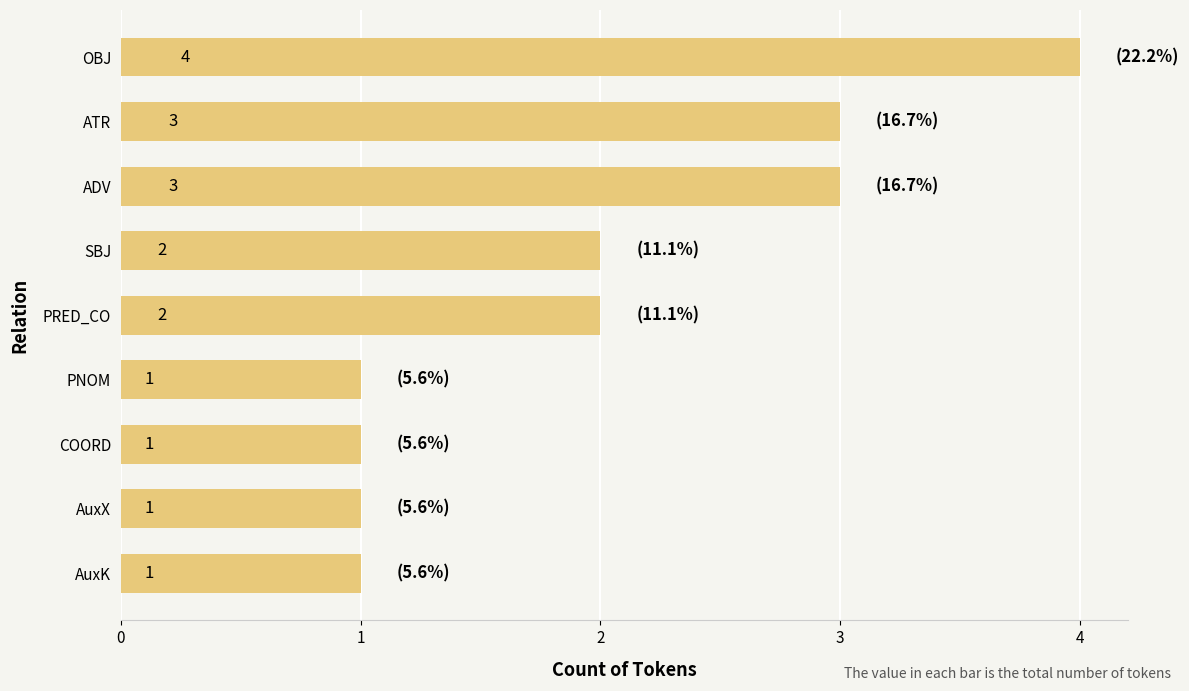

What is the label of the 3rd bar from the top?

ADV